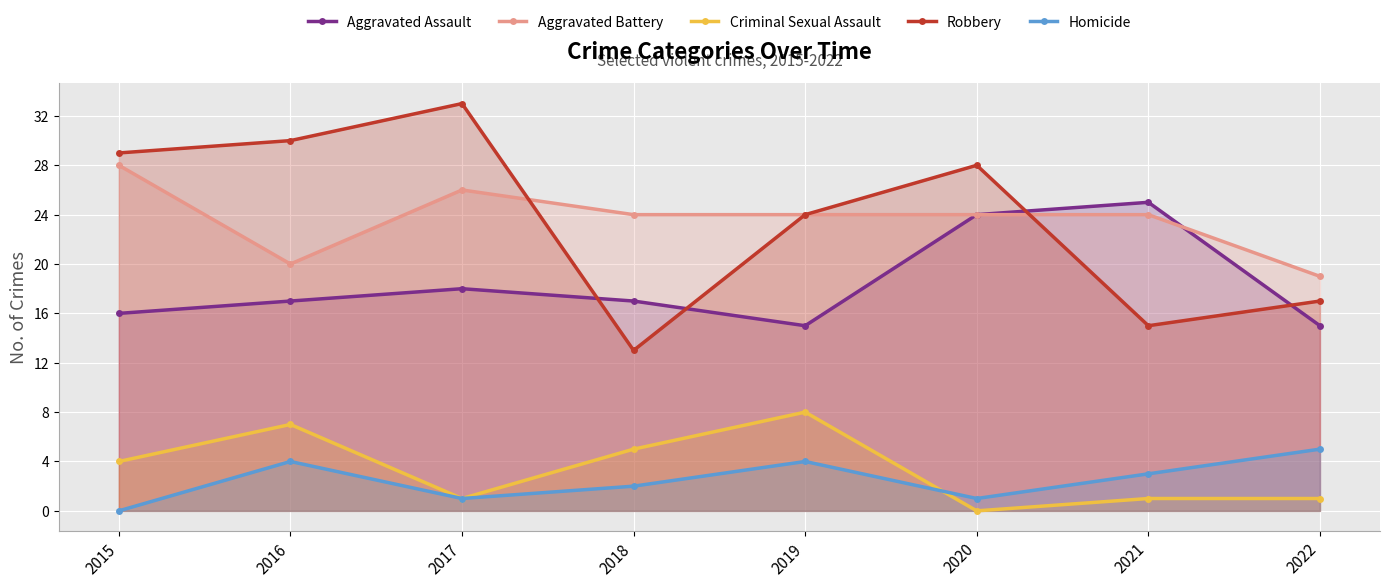

True or false: Aggravated Assault and Criminal Sexual Assault cross at least once.

False